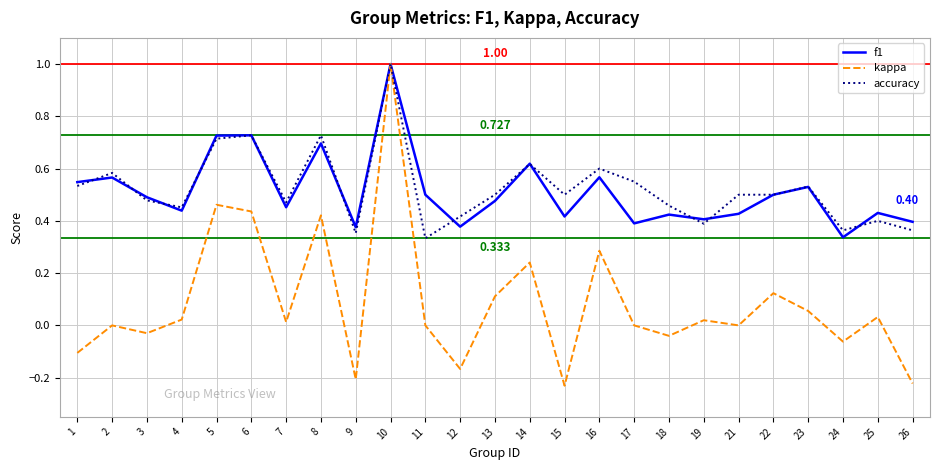

At which label does accuracy reach its peak?

10